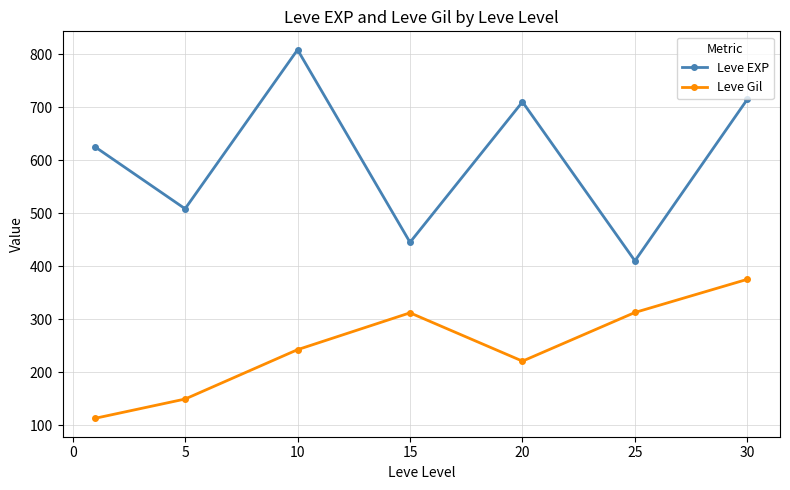

True or false: Leve EXP and Leve Gil cross at least once.

False